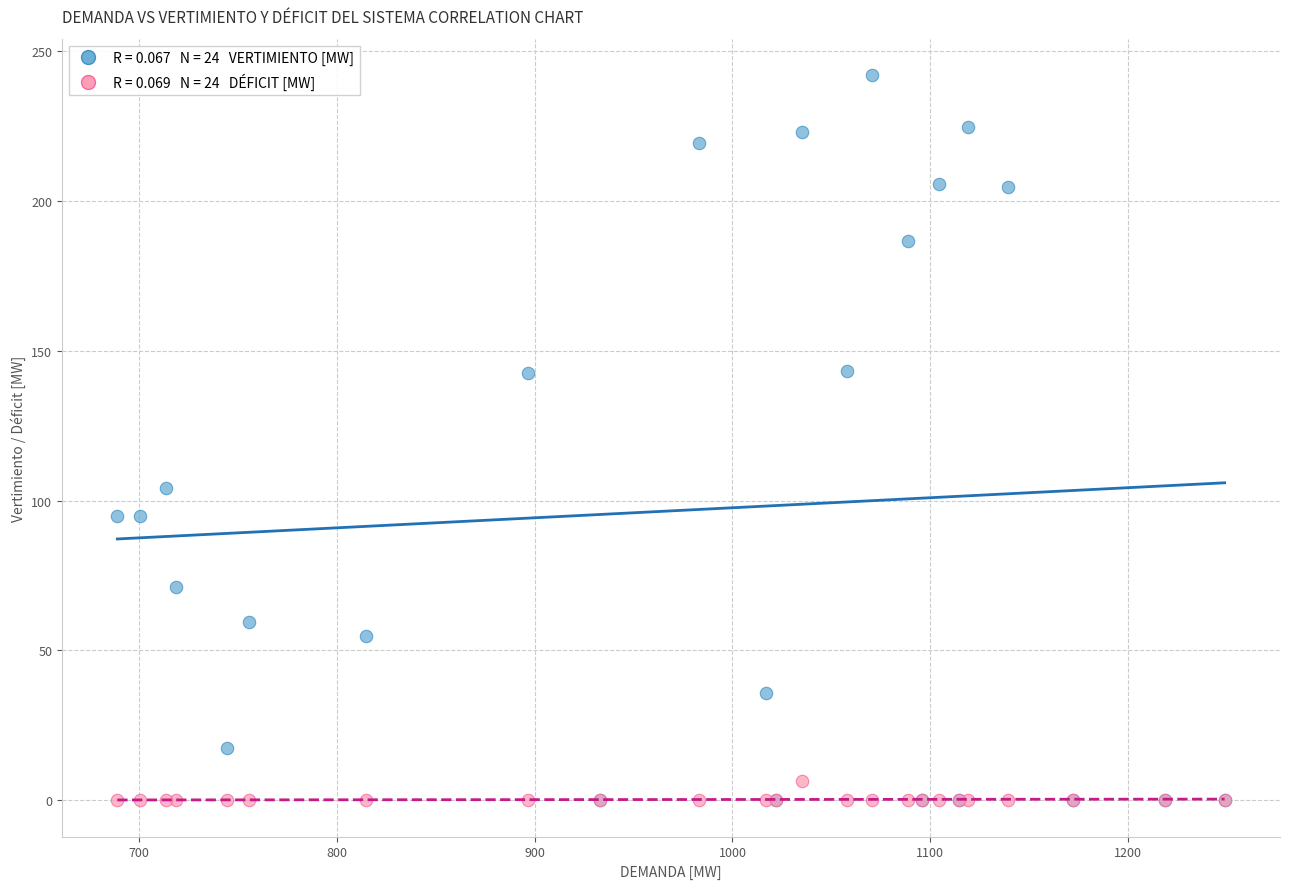

Across all series, what Y value is closest to 121?

104.2